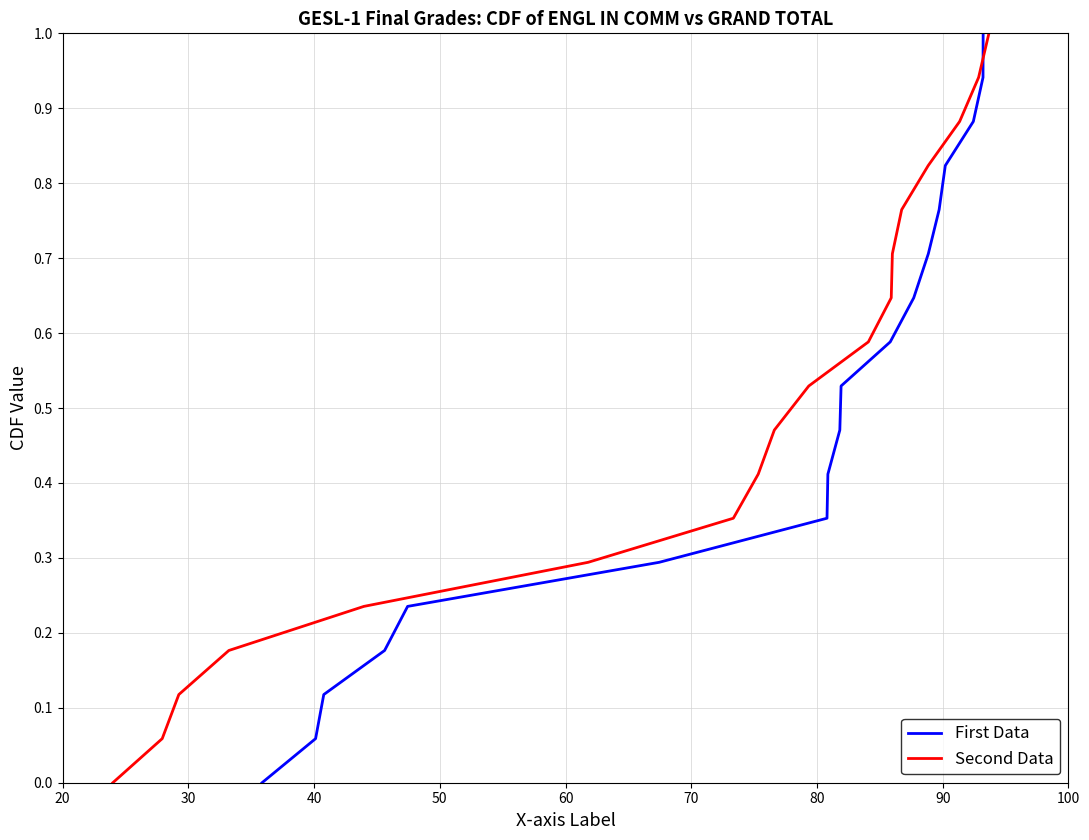

Rank the series by their maximum value, from lowest to highest.

First Data, Second Data